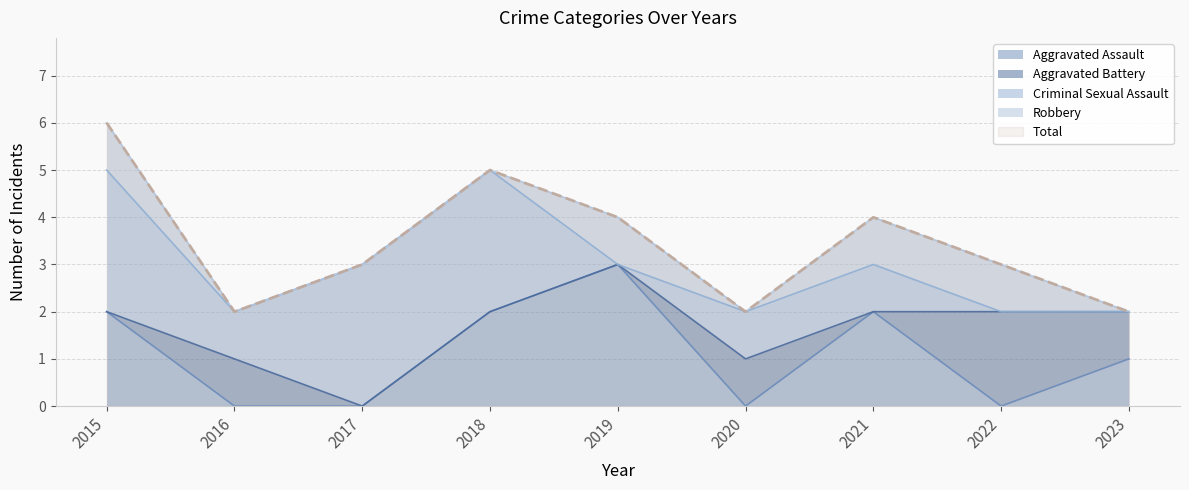

The value of Aggravated Assault at 2015 is 2. True or false?

True